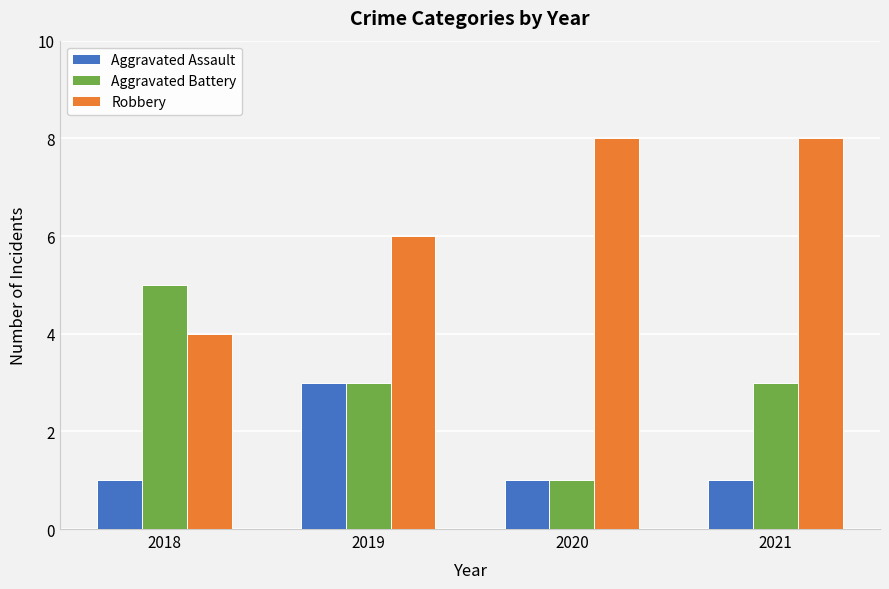

Rank the series by their maximum value, from highest to lowest.

Robbery, Aggravated Battery, Aggravated Assault